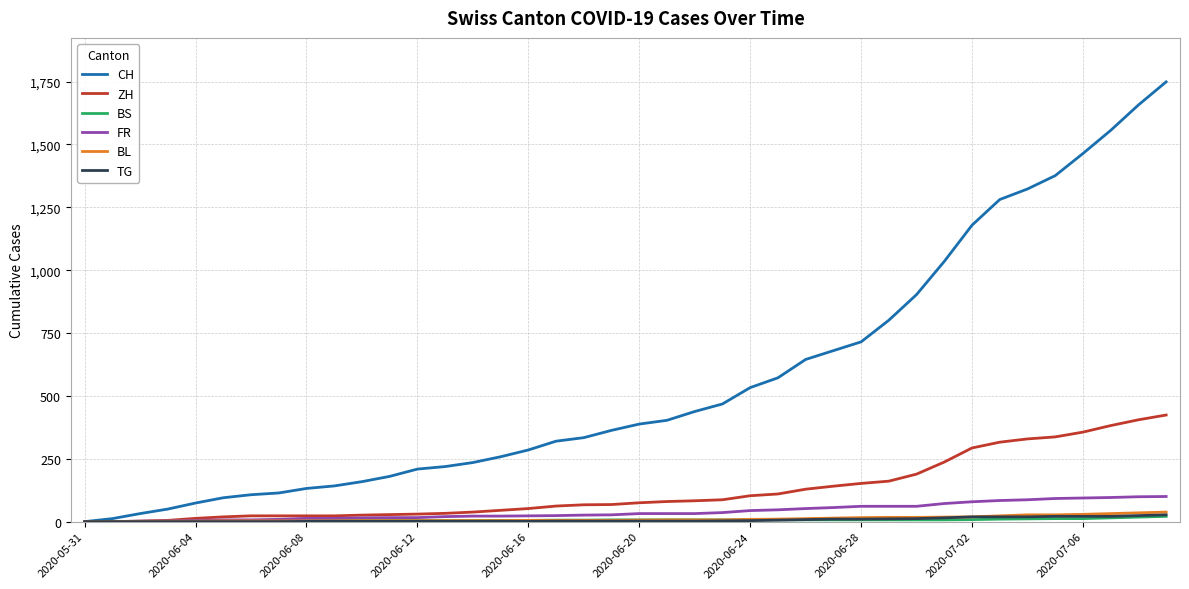

Which series has the widest spread of values?

CH